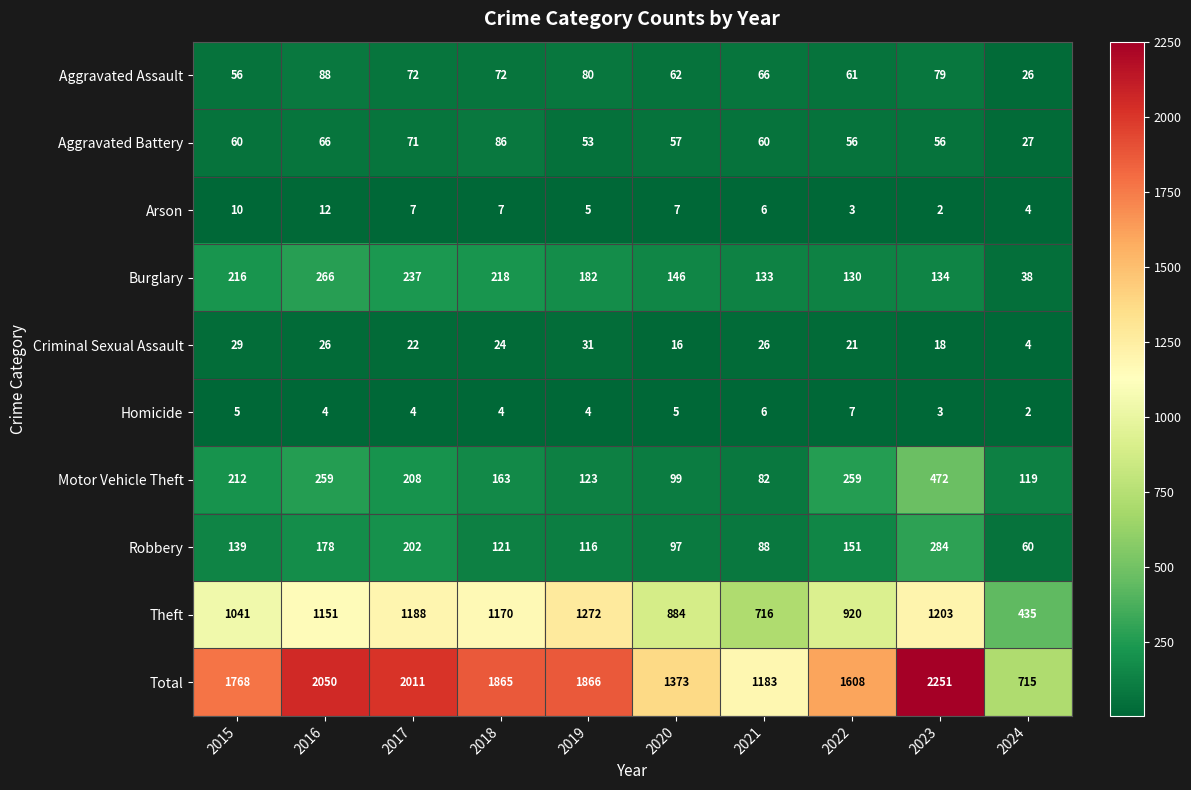

Where does the Arson series first go above 7?

2015